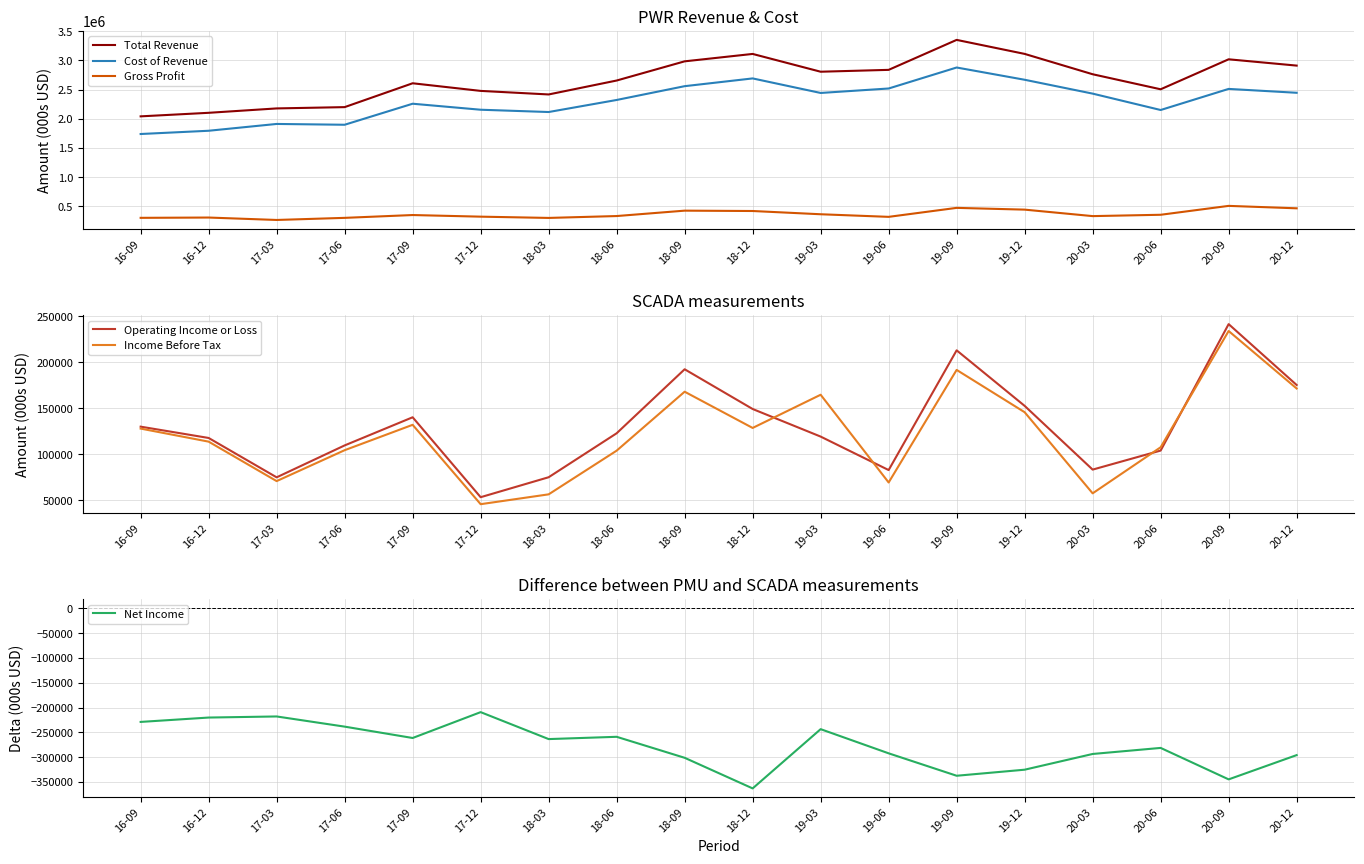

Does the chart display data point markers on the line(s)?

No